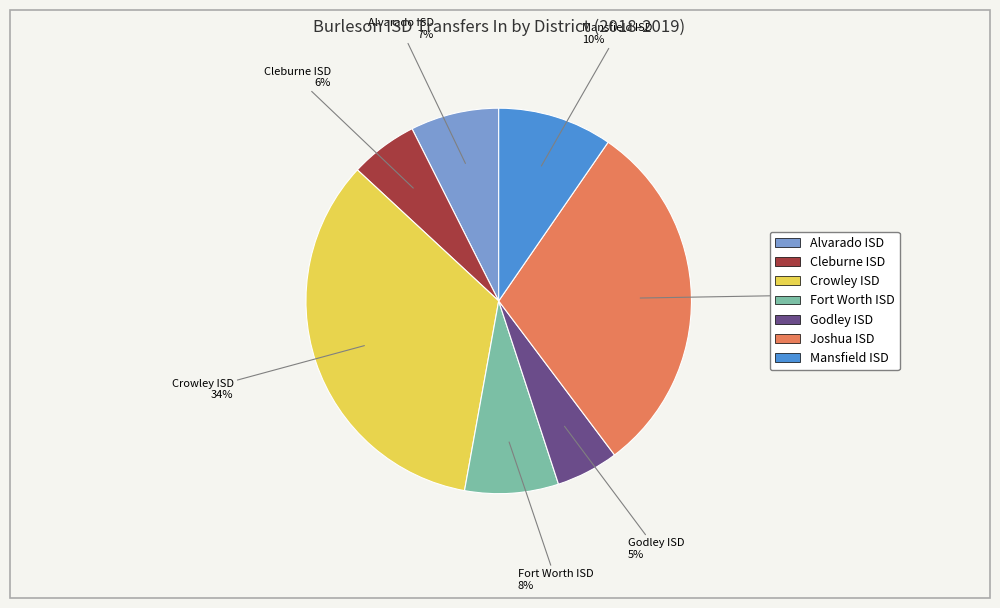

What is the ratio of the value at Fort Worth ISD to the value at Crowley ISD?

0.2